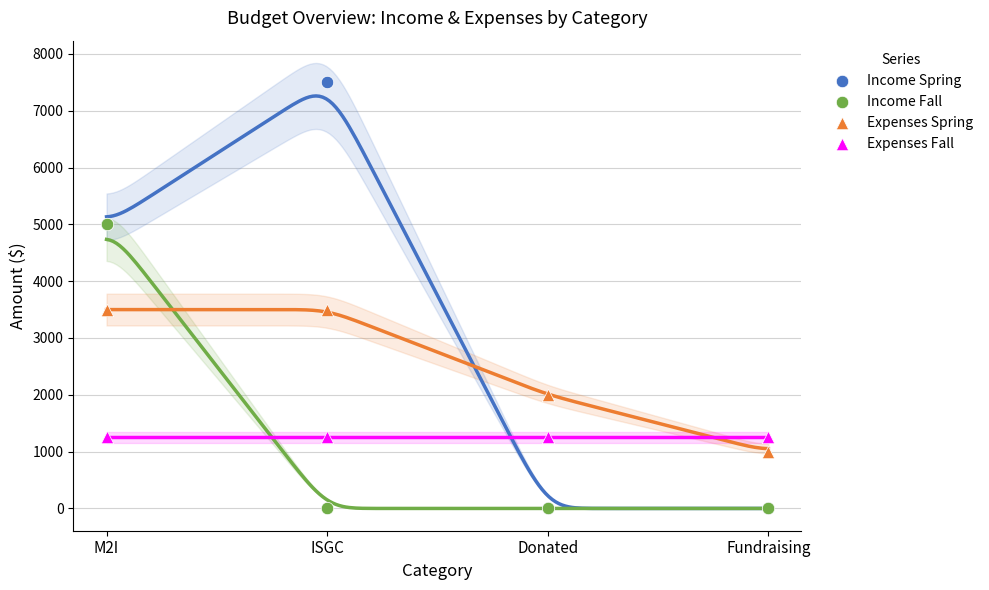

In the Expenses Spring series, what Y value is closest to 2250?

2000